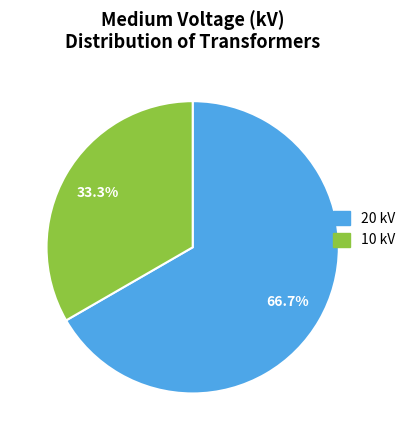

Between 20 kV and 10 kV, which is larger?

20 kV